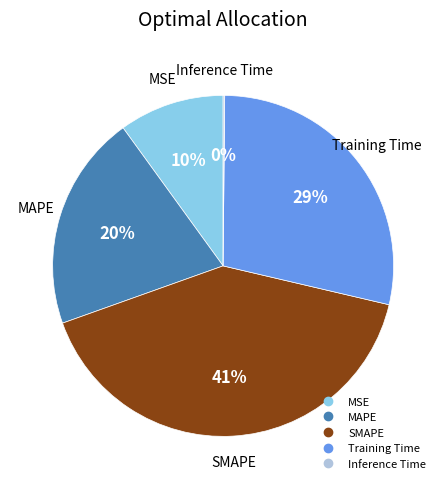

Which slice is the largest?

SMAPE